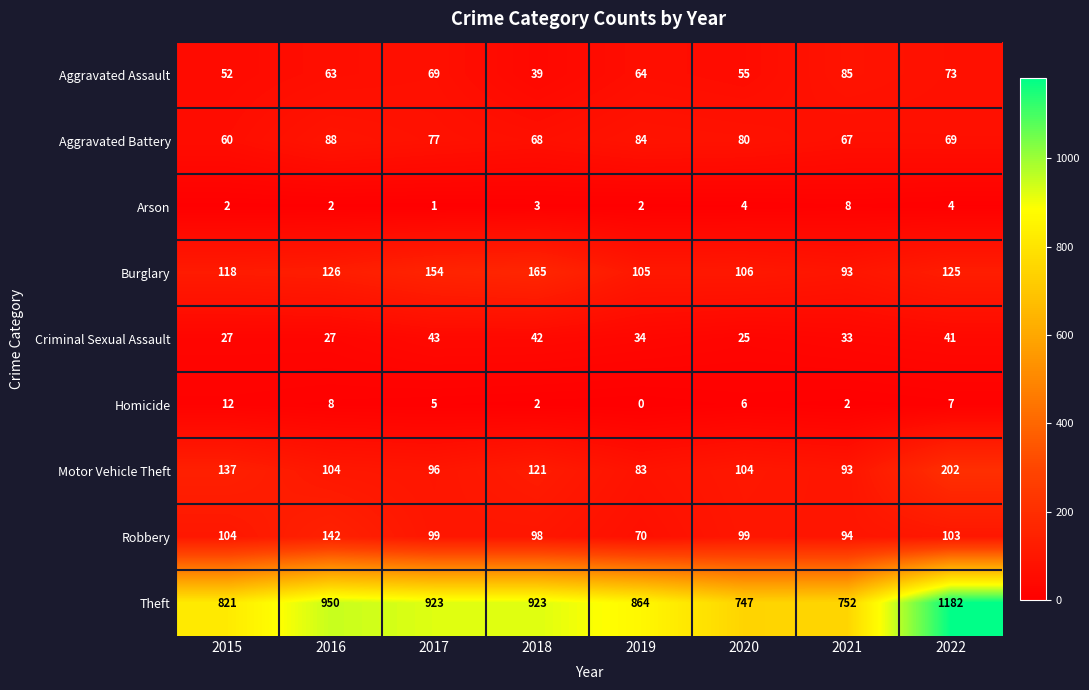

Which category has the highest value in the Aggravated Battery series?

2016